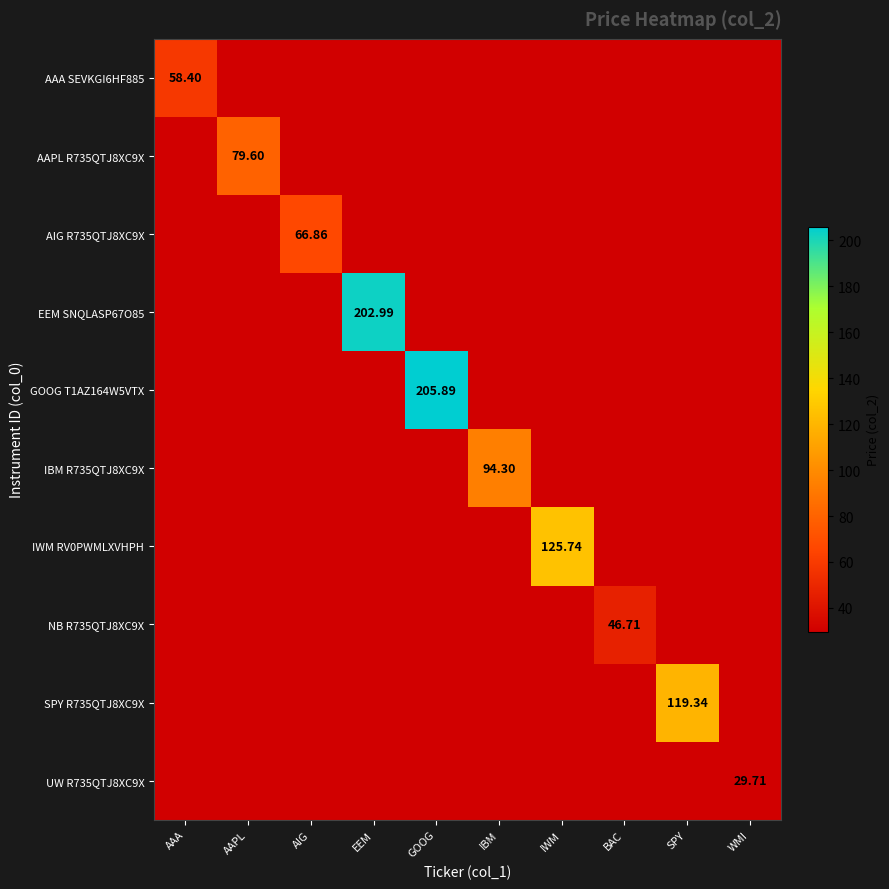

Count the number of data series in this chart.

10